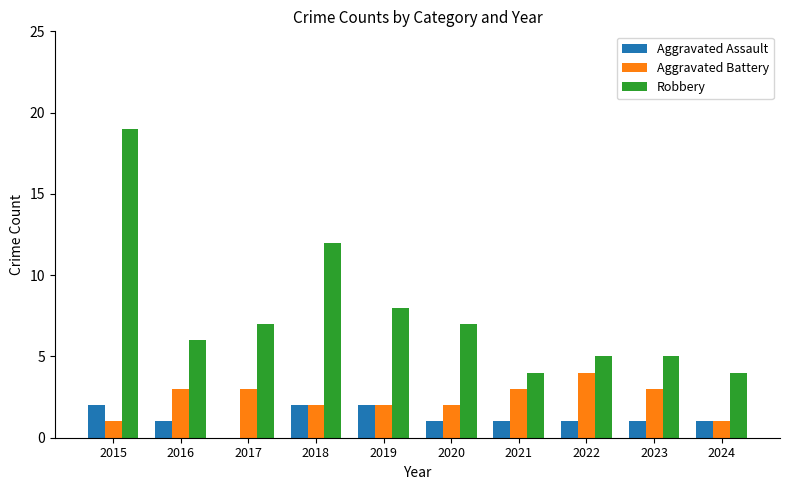

True or false: Robbery has a value of 12 at 2017.

False